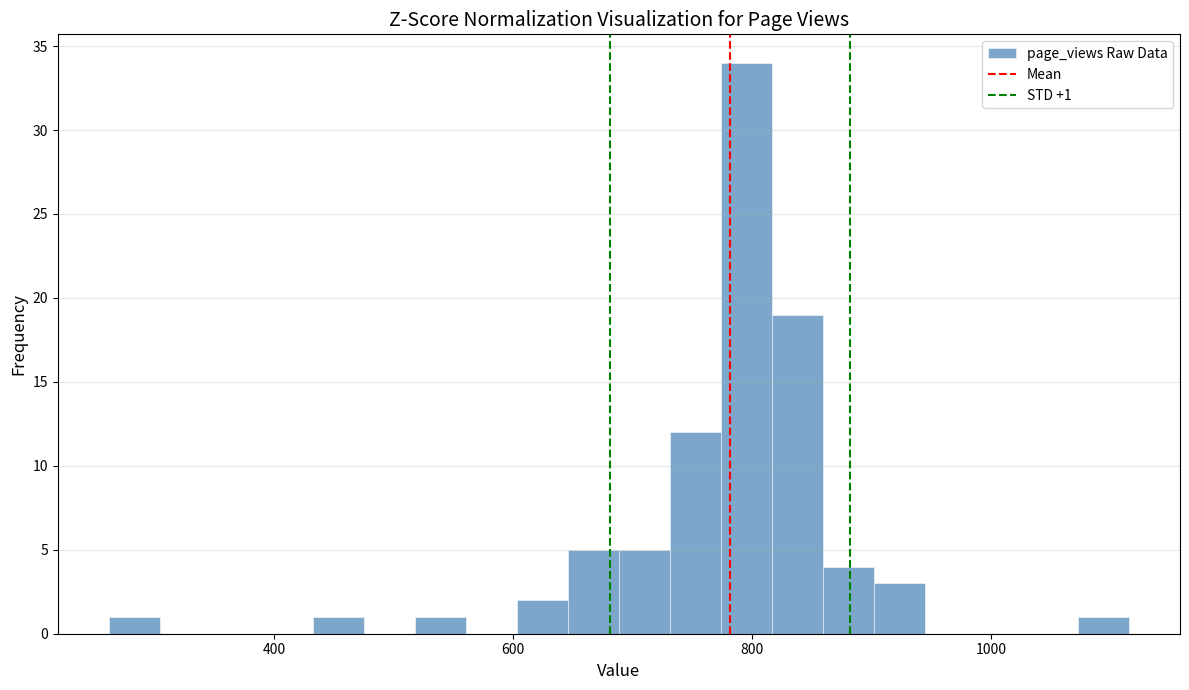

Read against the x-axis, roughly where is the centre of the tallest bar?

800